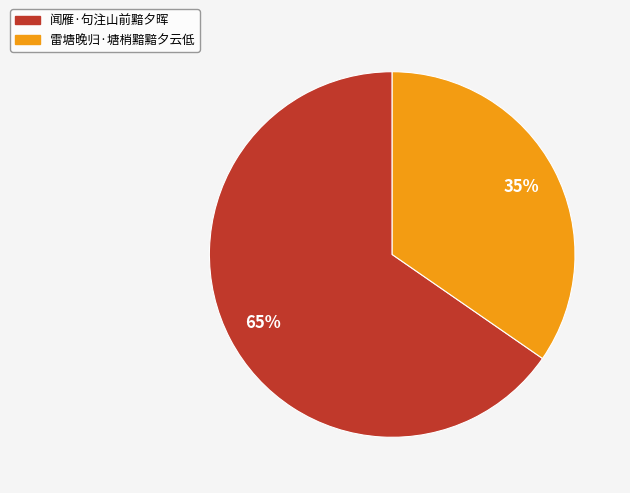

Is the sum of 雷塘晚归·塘梢黯黯夕云低 and 闻雁·句注山前黯夕晖 greater than half?

Yes